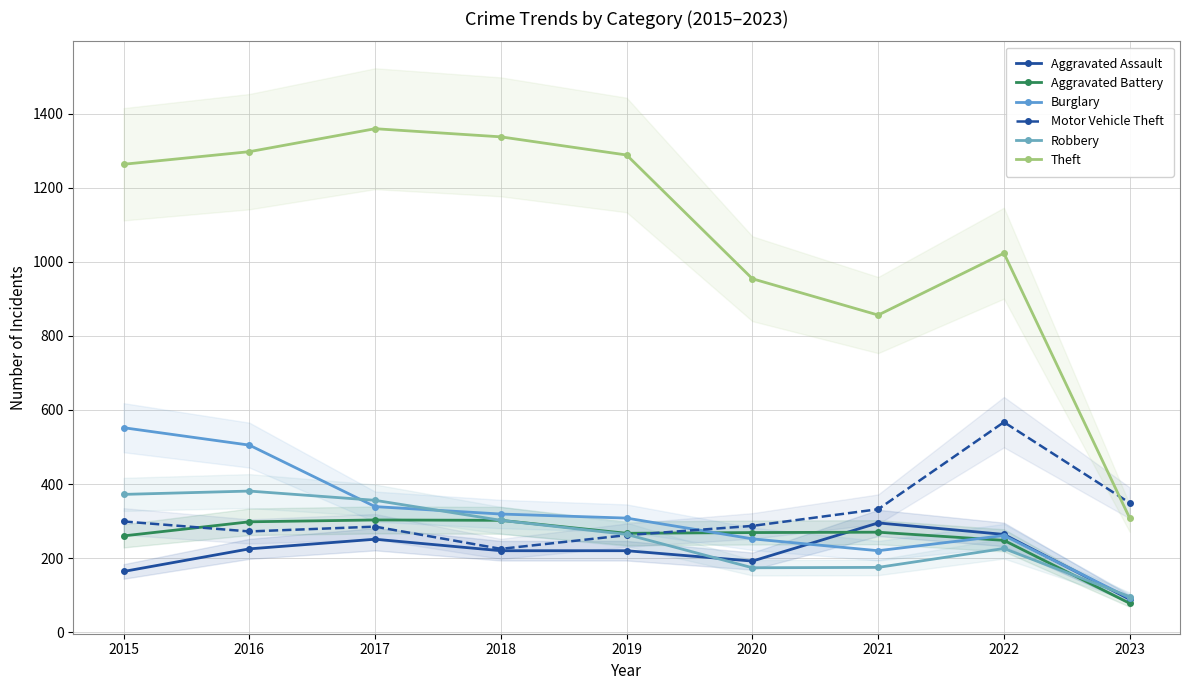

How many values in the Burglary series exceed 308?

4